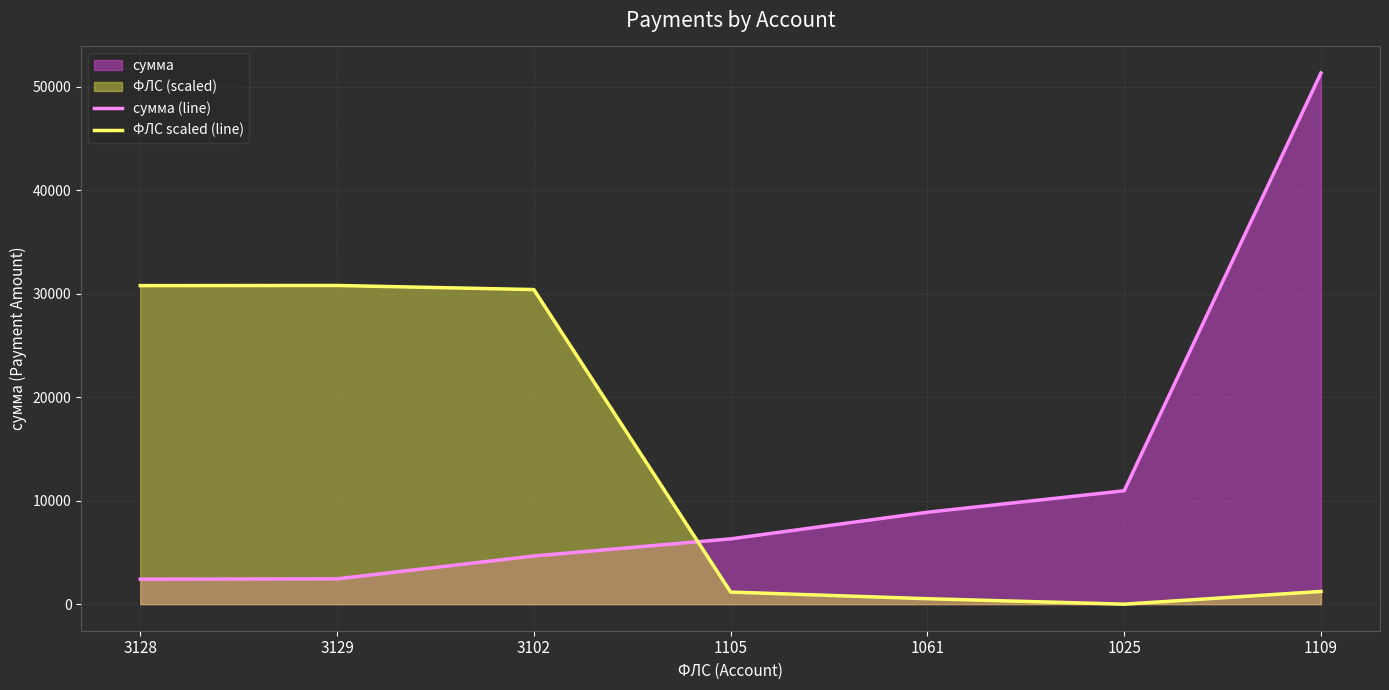

True or false: ФЛС scaled (line) has a value of 30773.1 at 3128.

True